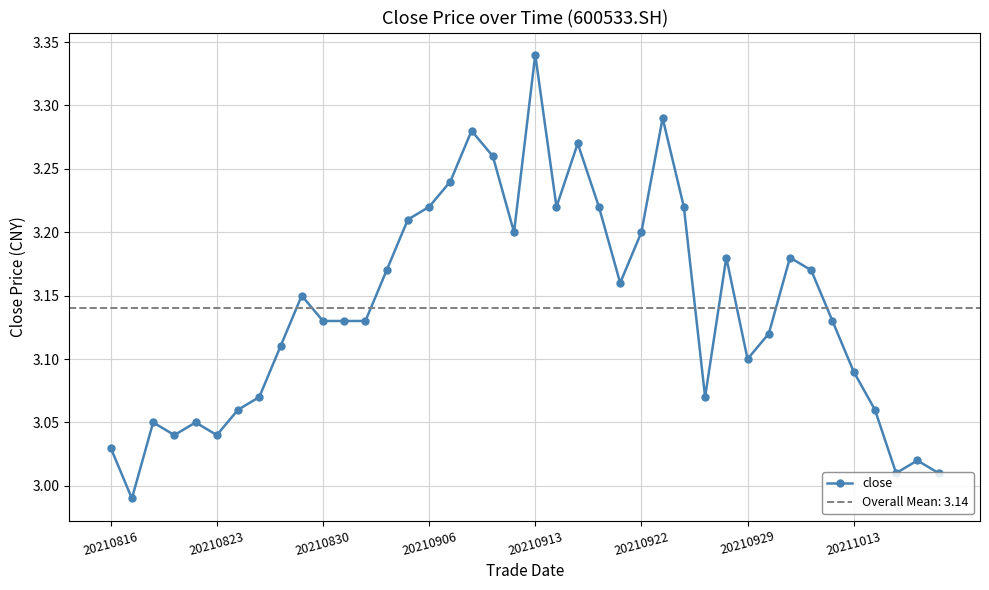

What is the sum of all values?

125.6